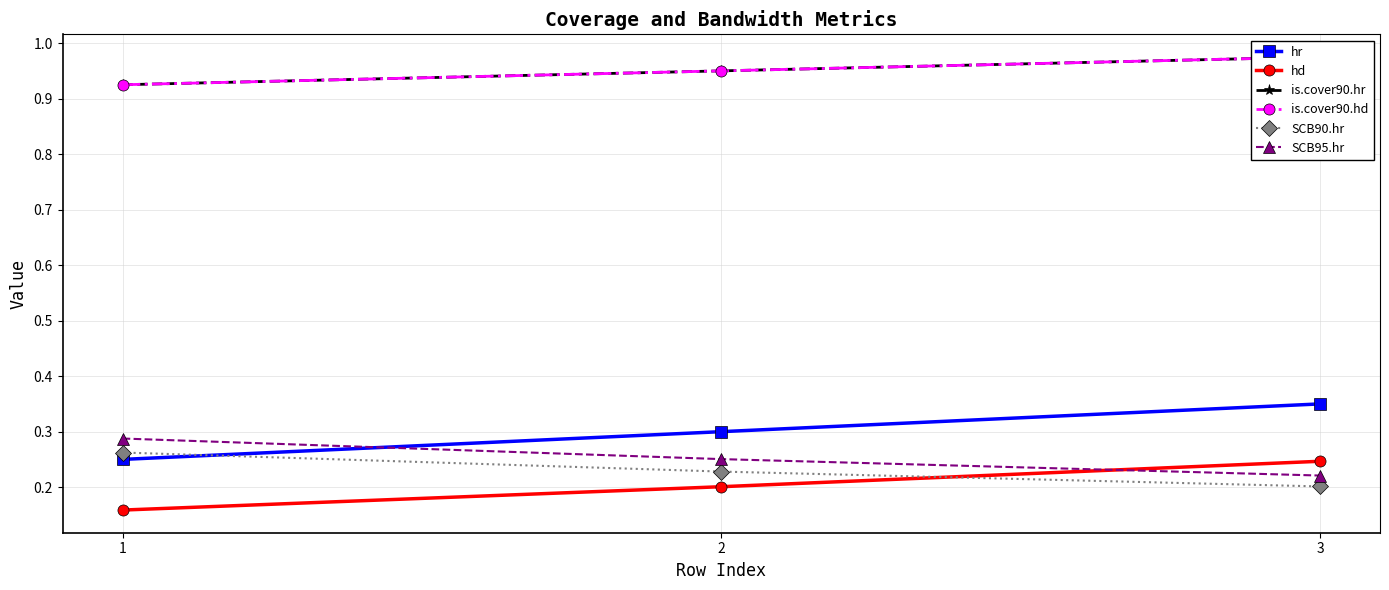

At which category is the sum across all series the highest?

3